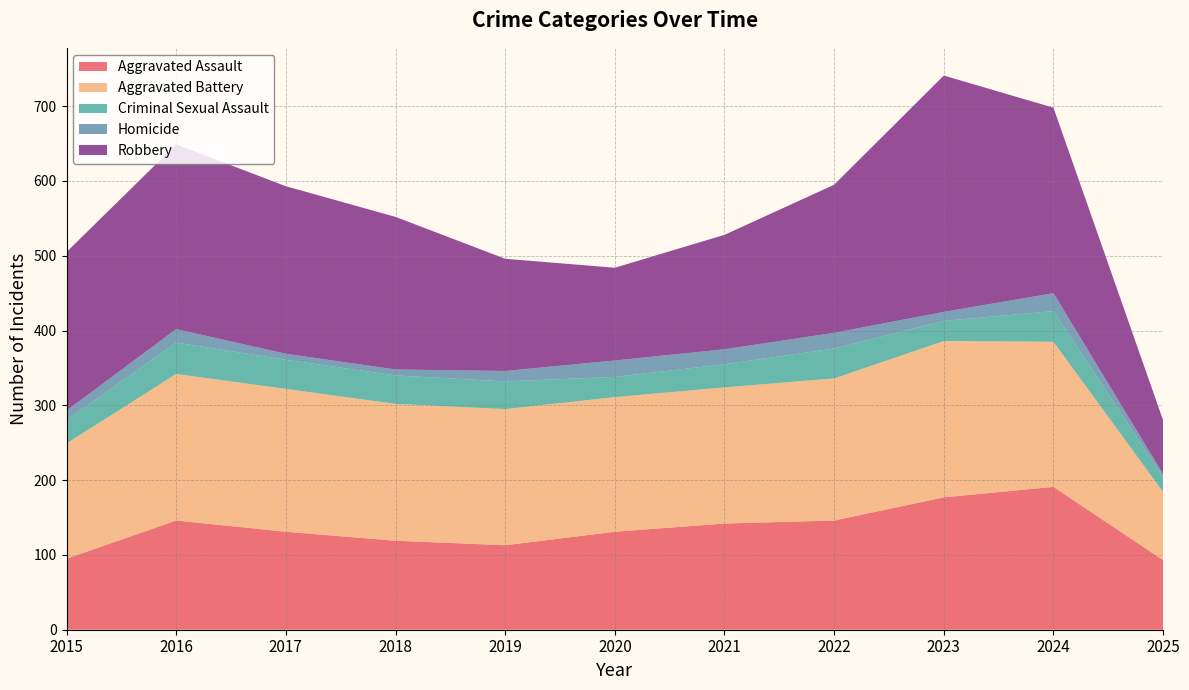

True or false: Aggravated Assault and Homicide intersect in this chart.

False